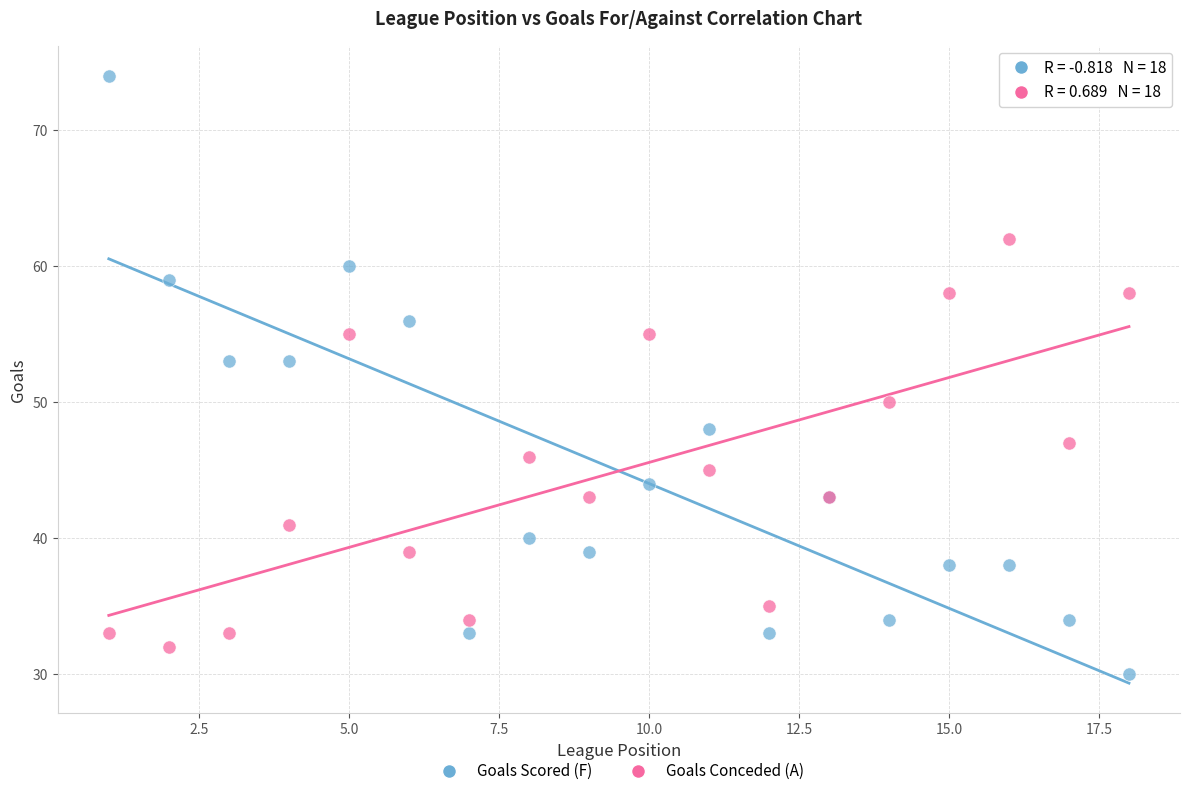

Which series contains the lowest Y value?

Goals Scored (F)